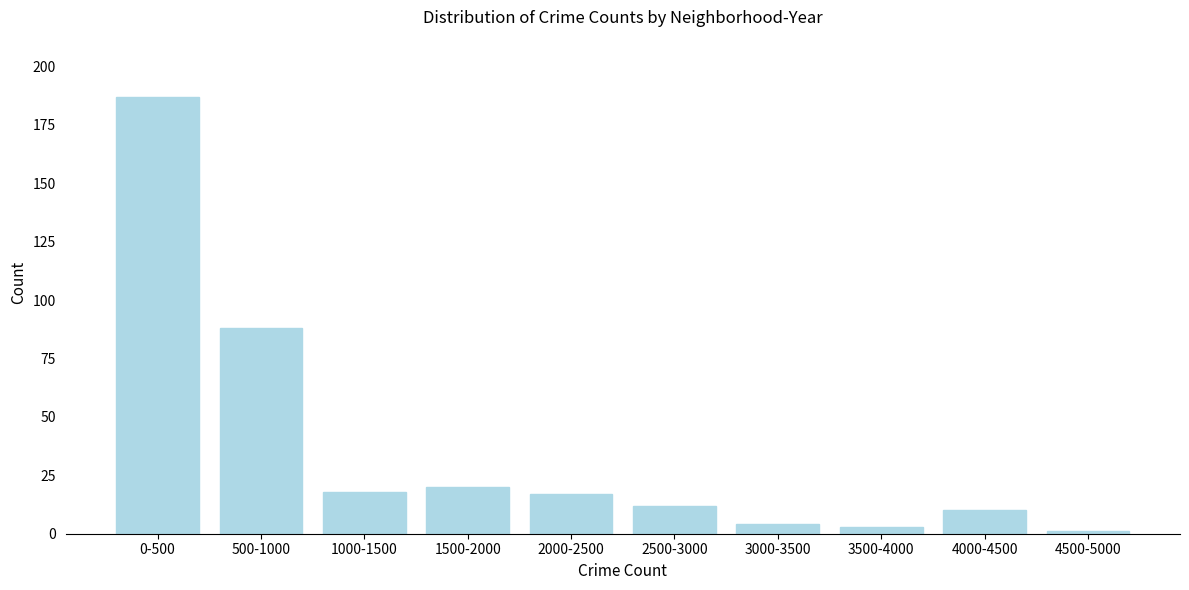

Reading left to right, list all the values displayed in this chart.

187	88	18	20	17	12	4	3	10	1